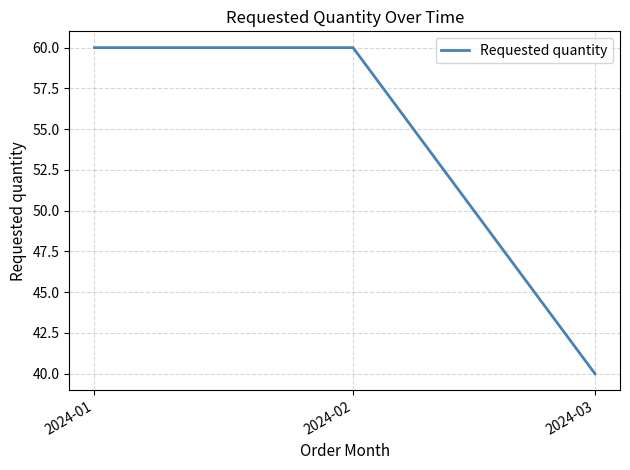

Approximately how many times larger is the value at 2024-03 compared to 2024-02?

0.7